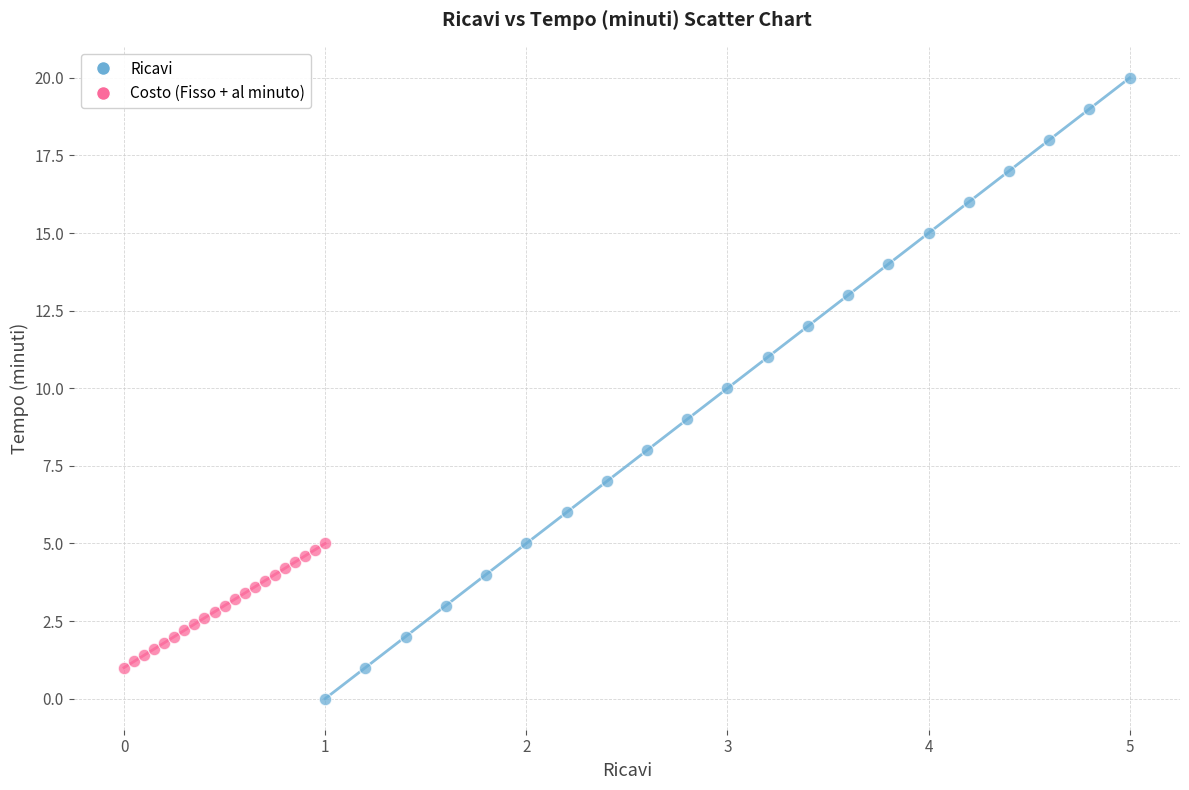

Which series reaches the maximum Y coordinate?

Ricavi